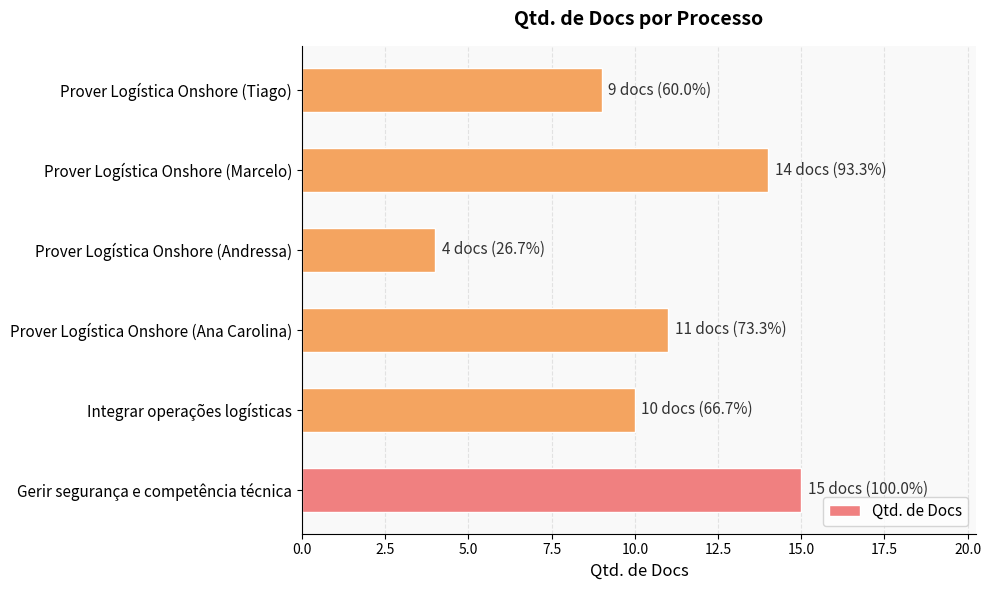

Approximately how many times larger is the value at Prover Logística Onshore (Tiago) compared to Integrar operações logísticas?

0.9